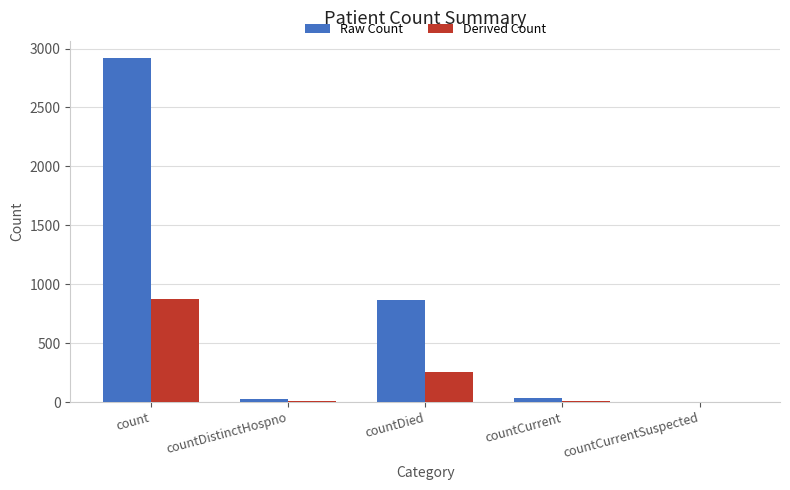

Between count and countDistinctHospno, which series saw the biggest shift?

Raw Count